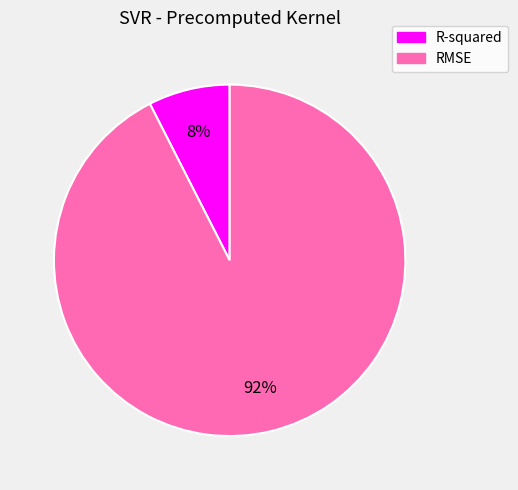

Is there any slice that represents more than half of the pie?

Yes